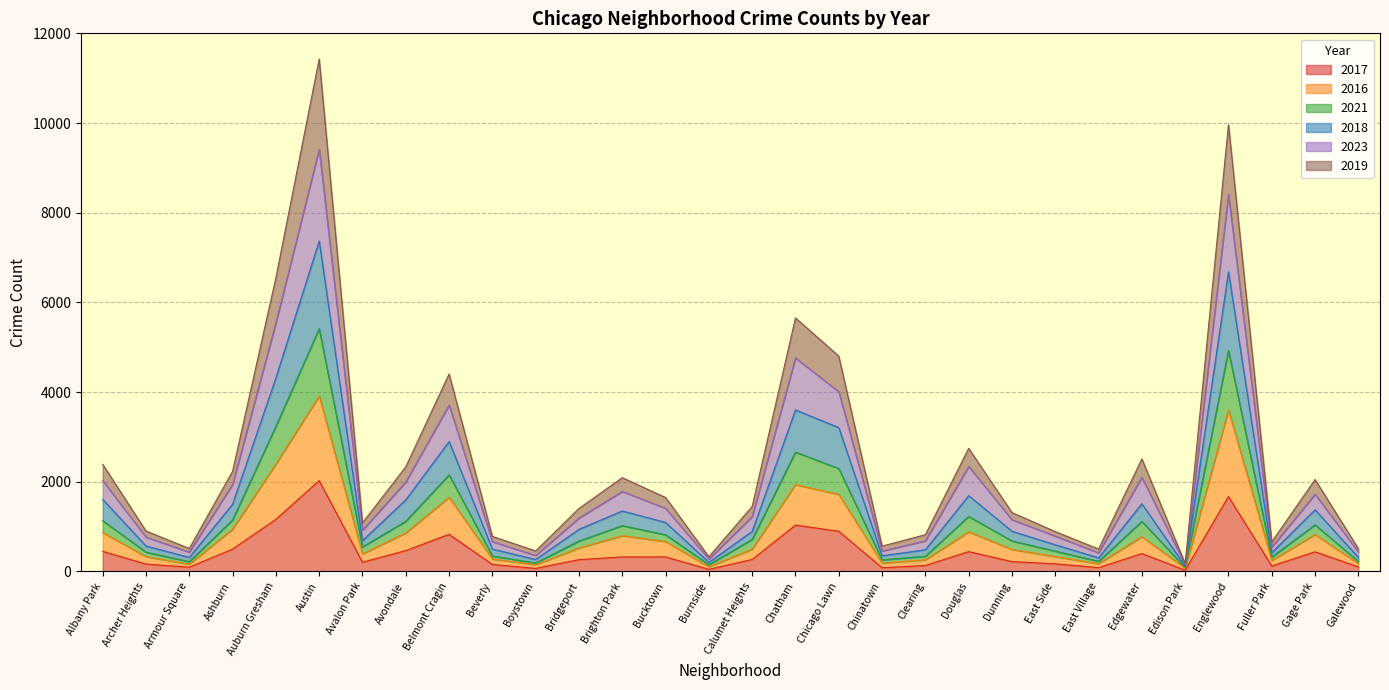

Which category has the highest value in the 2016 series?

Austin